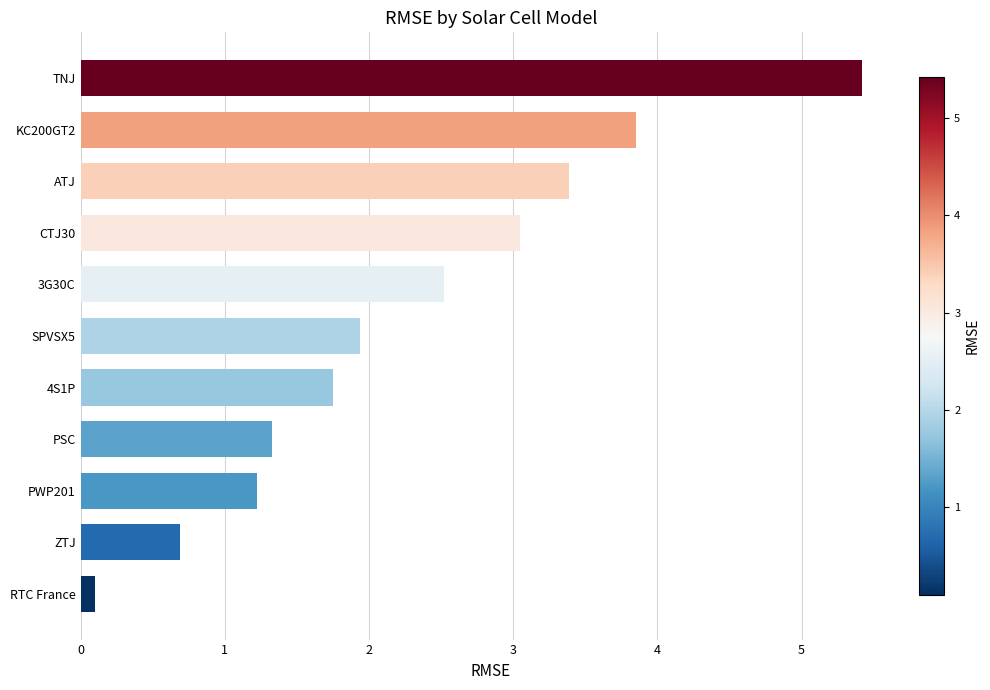

List the labels in order of value, largest first.

TNJ, KC200GT2, ATJ, CTJ30, 3G30C, SPVSX5, 4S1P, PSC, PWP201, ZTJ, RTC France